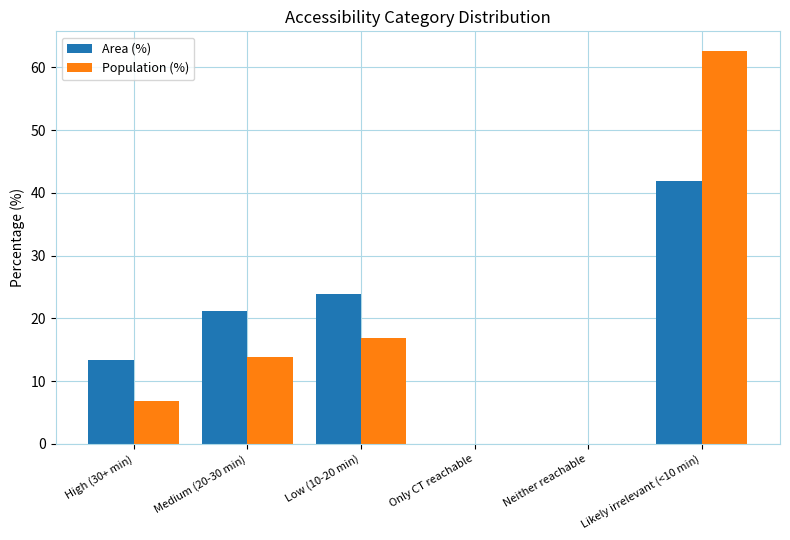

Which series changed the most between Medium (20-30 min) and Neither reachable?

Area (%)